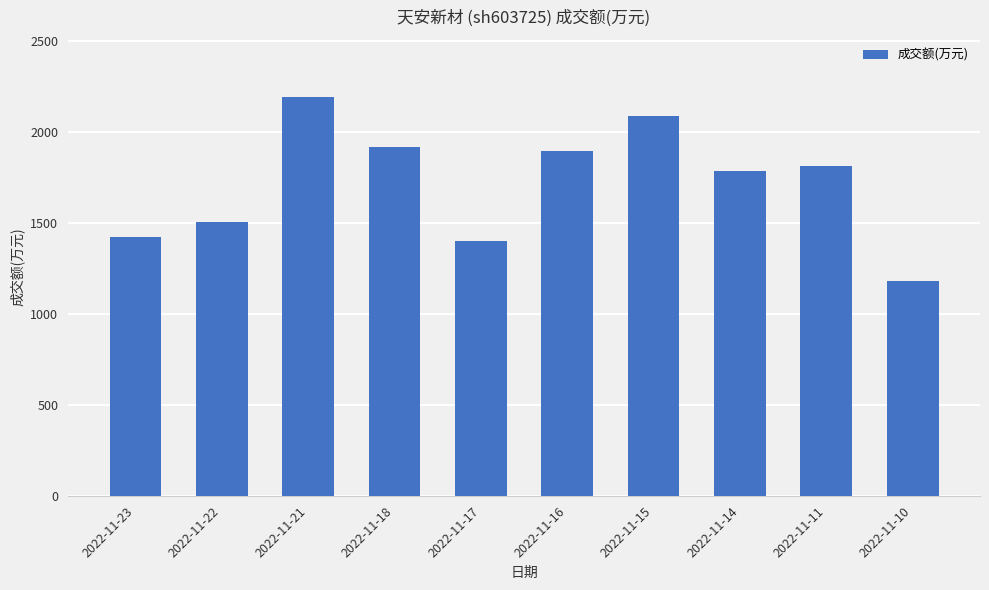

What is the difference between the maximum and minimum values?

1013